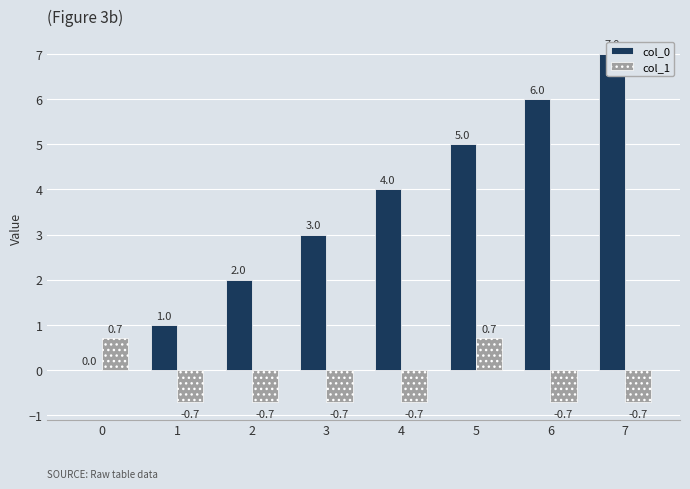

Reading right to left, transcribe all the data shown in this chart.

col_0: 7=7.0	6=6.0	5=5.0	4=4.0	3=3.0	2=2.0	1=1.0	0=0.0
col_1: 7=-0.7	6=-0.7	5=0.7	4=-0.7	3=-0.7	2=-0.7	1=-0.7	0=0.7